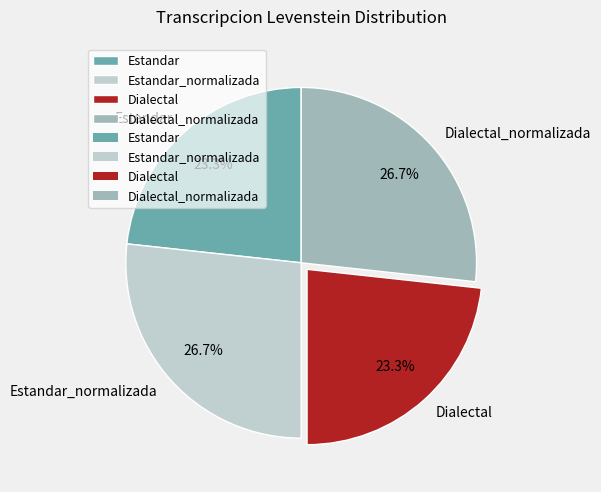

Approximately how many times larger is the value at Dialectal_normalizada compared to Estandar_normalizada?

1.0